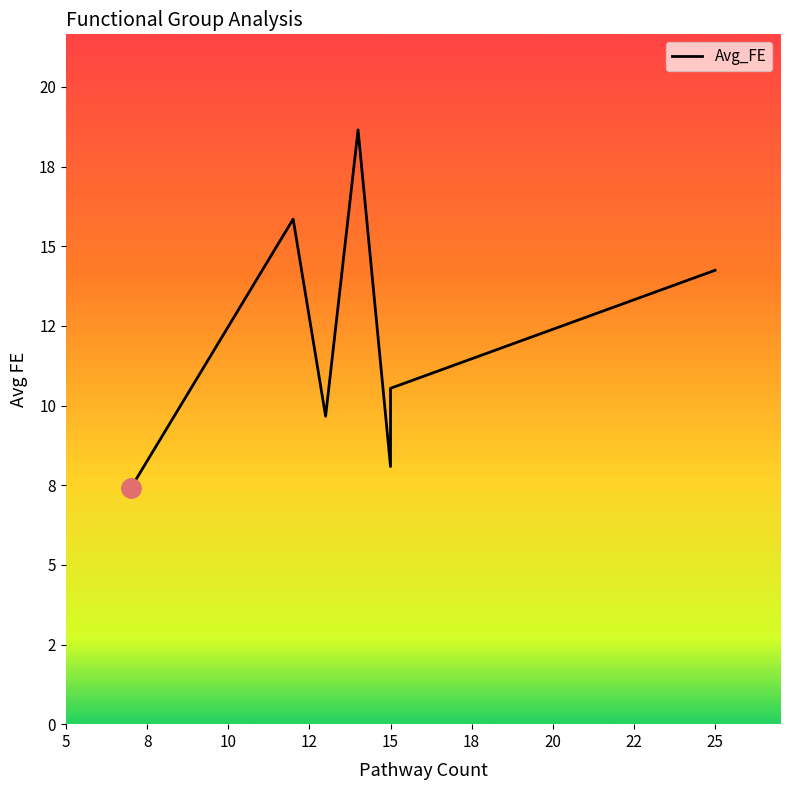

How many values are below 10?

3